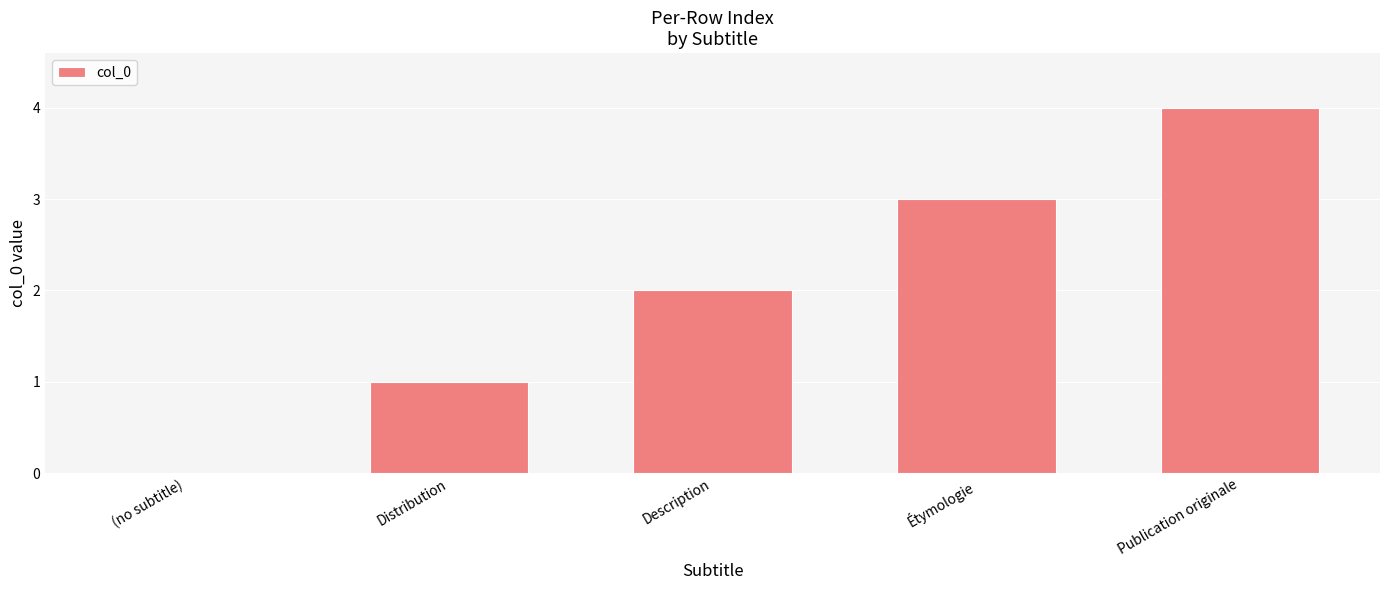

Reading left to right, transcribe all the data shown in this chart.

(no subtitle)=0	Distribution=1	Description=2	Étymologie=3	Publication originale=4